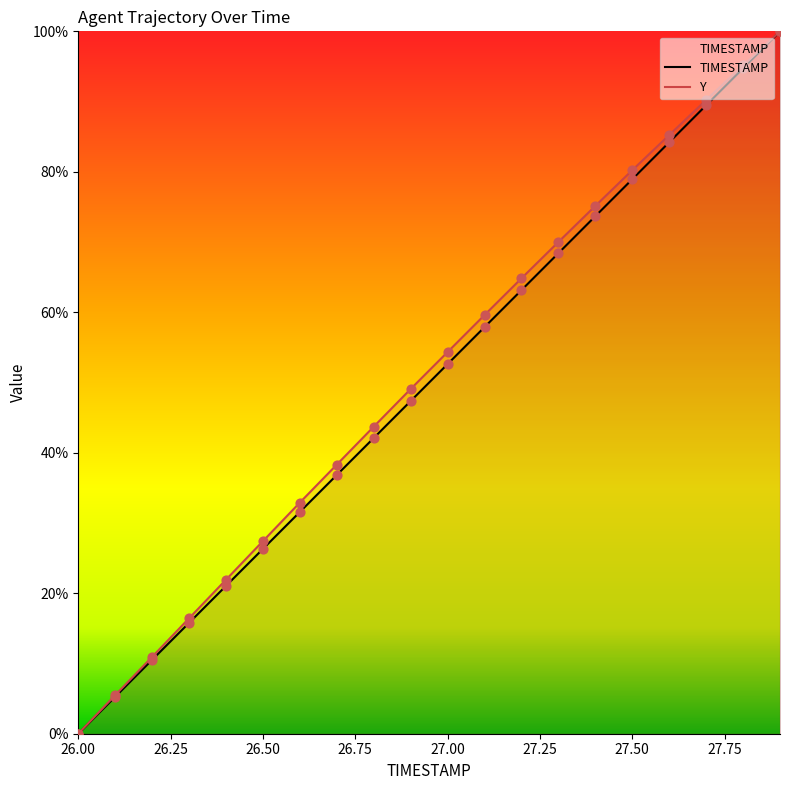

Which series reaches the maximum Y coordinate?

TIMESTAMP